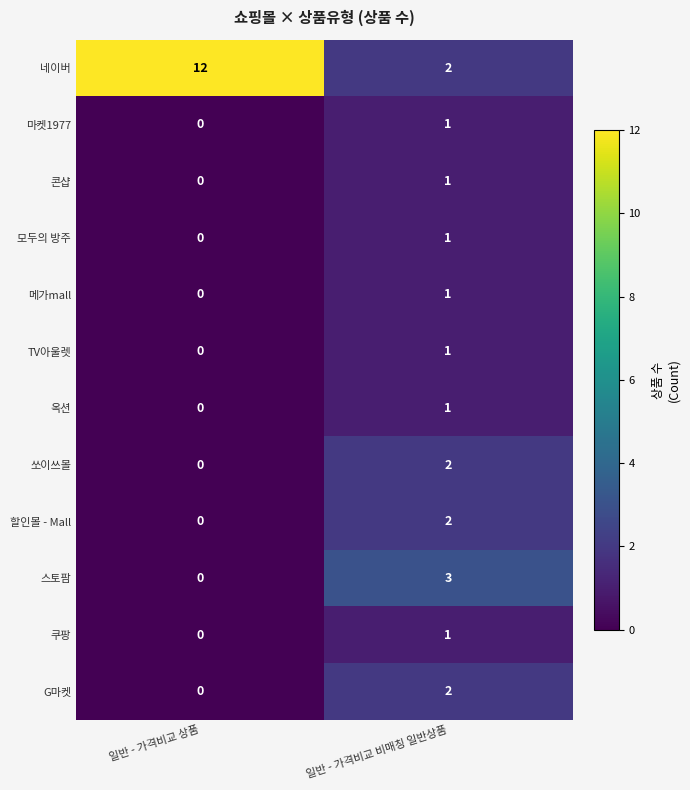

The 콘샵 series shows 1 at 일반 - 가격비교 비매칭 일반상품. True or false?

True